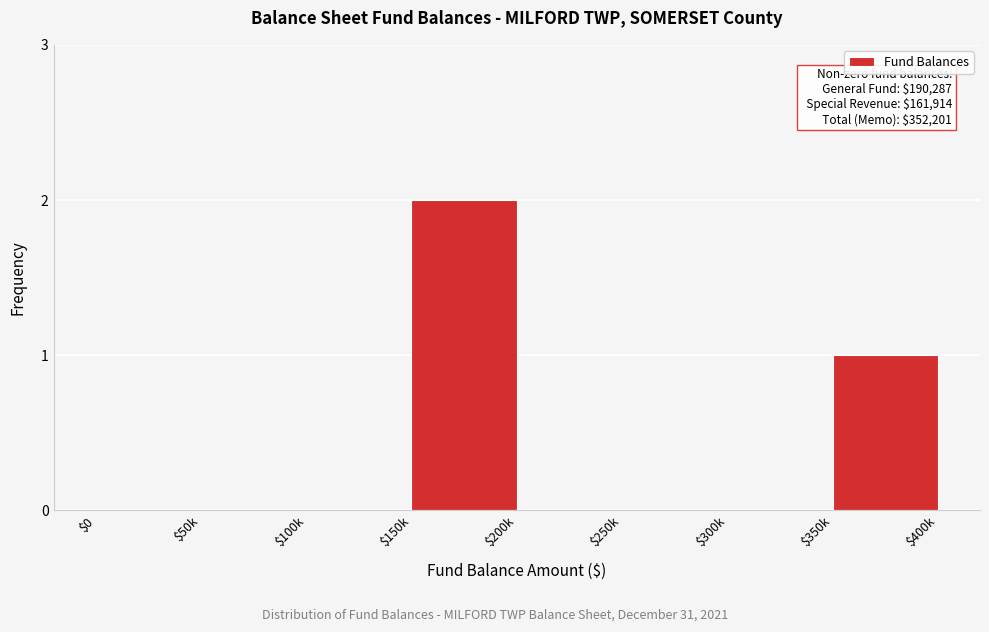

Which label corresponds to the largest value in the chart?

$150k